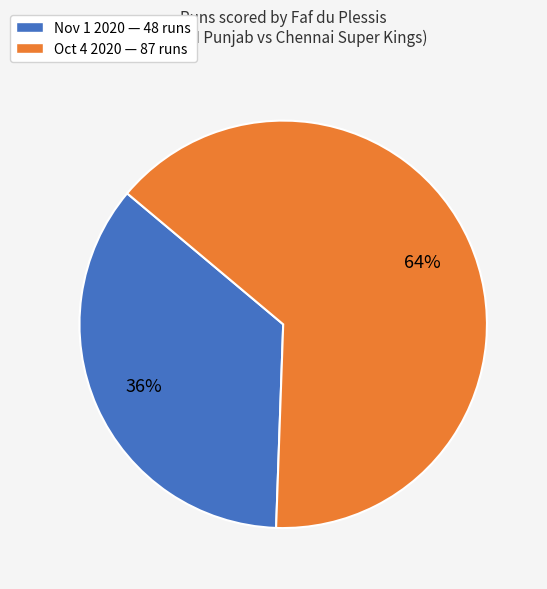

To the nearest percent, what percentage of the pie is Oct 4 2020?

64%